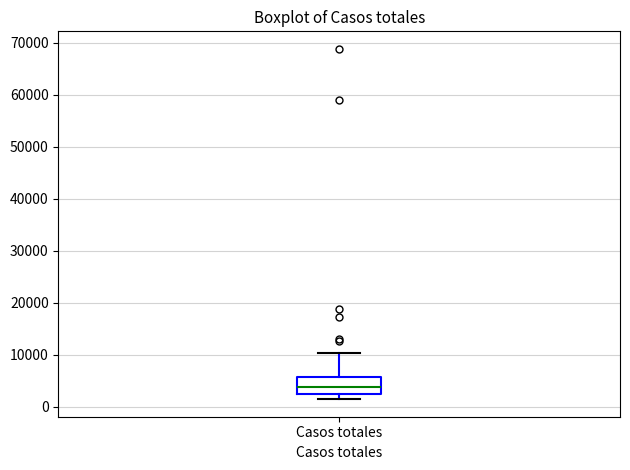

Read this box plot against the y-axis: the position of the median line, the range covered by the box, and the ends of both whiskers. The values are not printed on the chart, so give them approximately, as read against the axis.

median 4000, box 2000 to 6000, whiskers 1000 to 10000